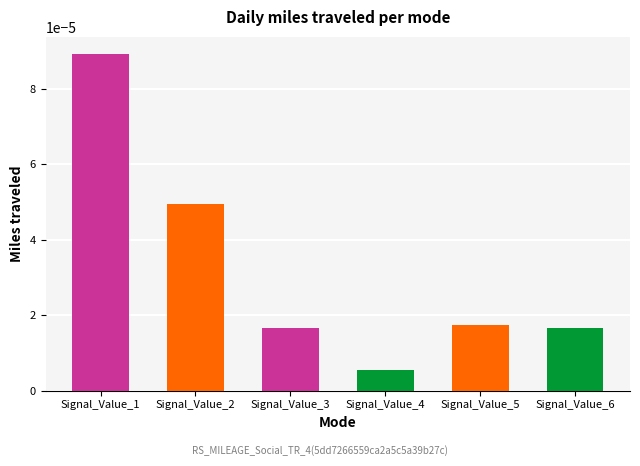

At which category does the chart reach its minimum across all series?

Signal_Value_4